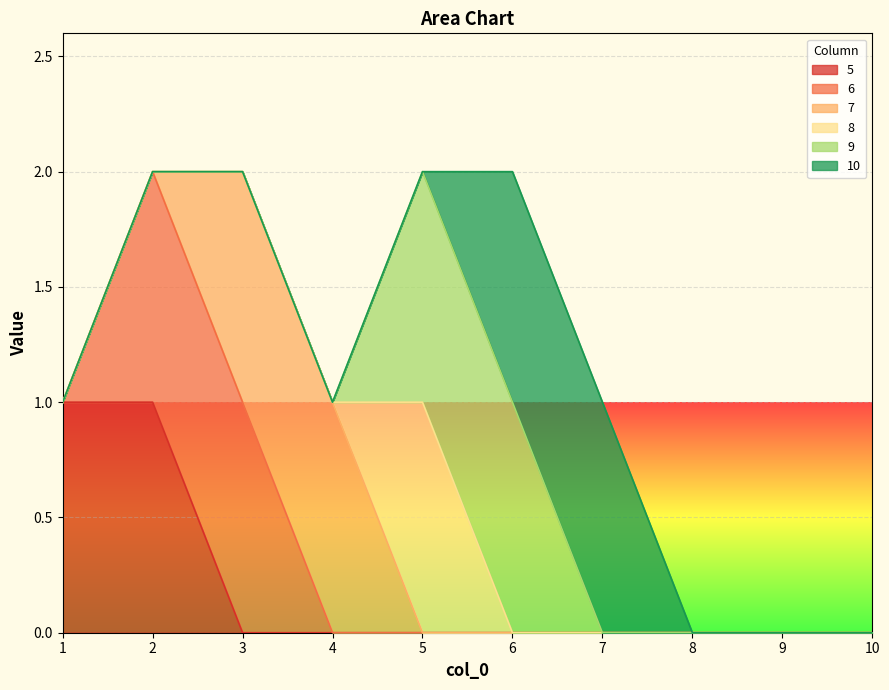

Count the number of categories in the chart.

10